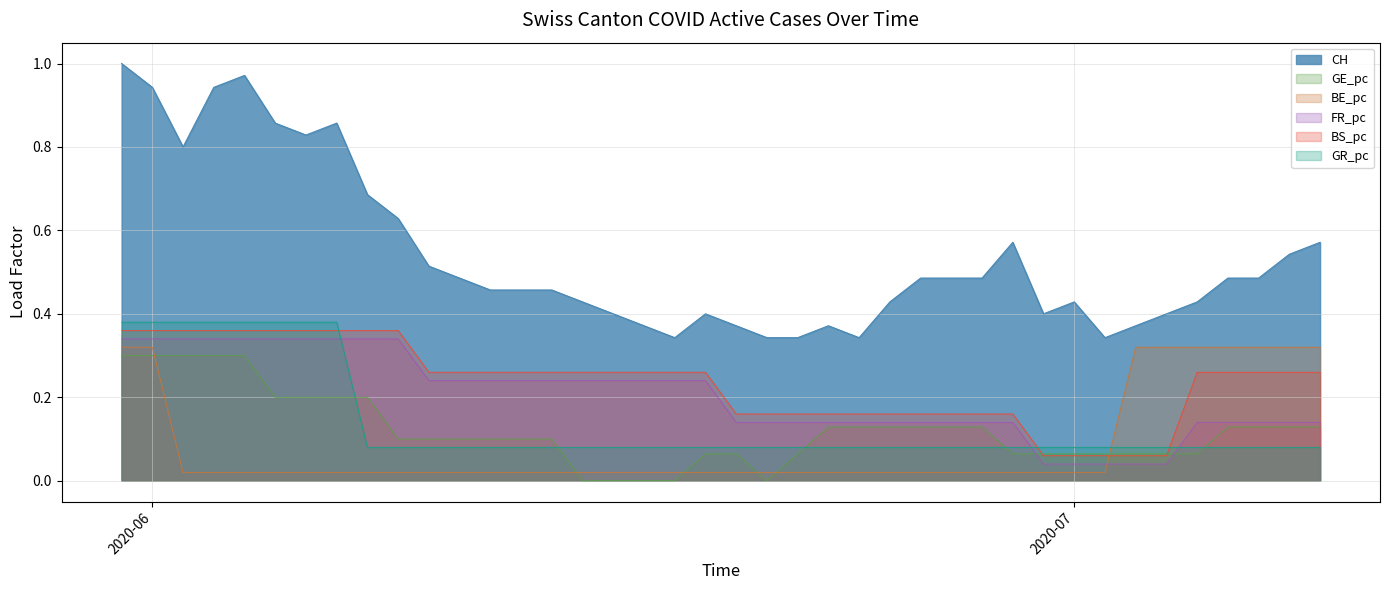

How many lines are shown in the chart?

6